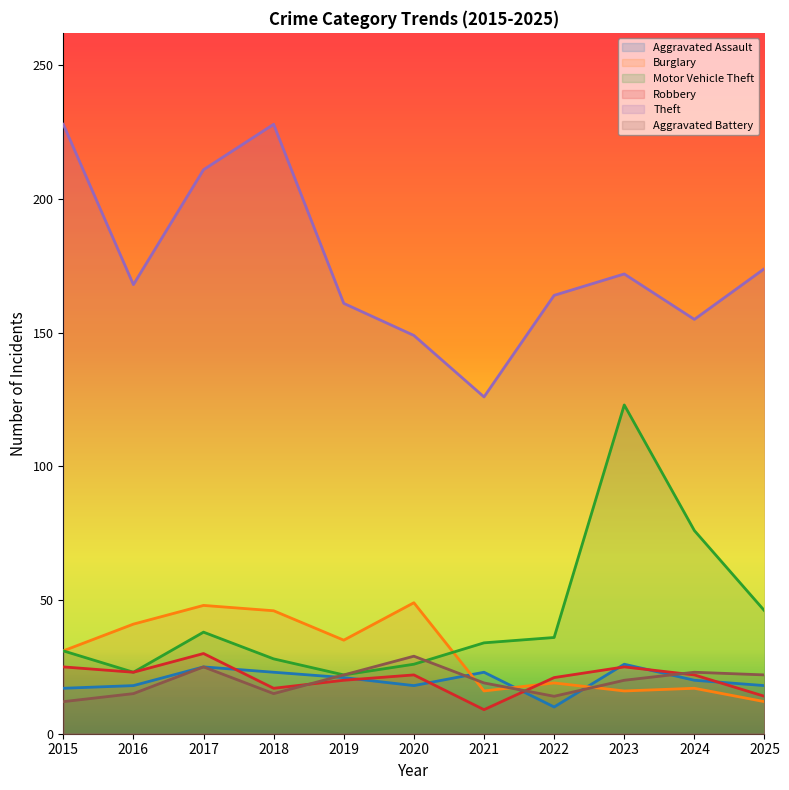

How many lines are shown in the chart?

6